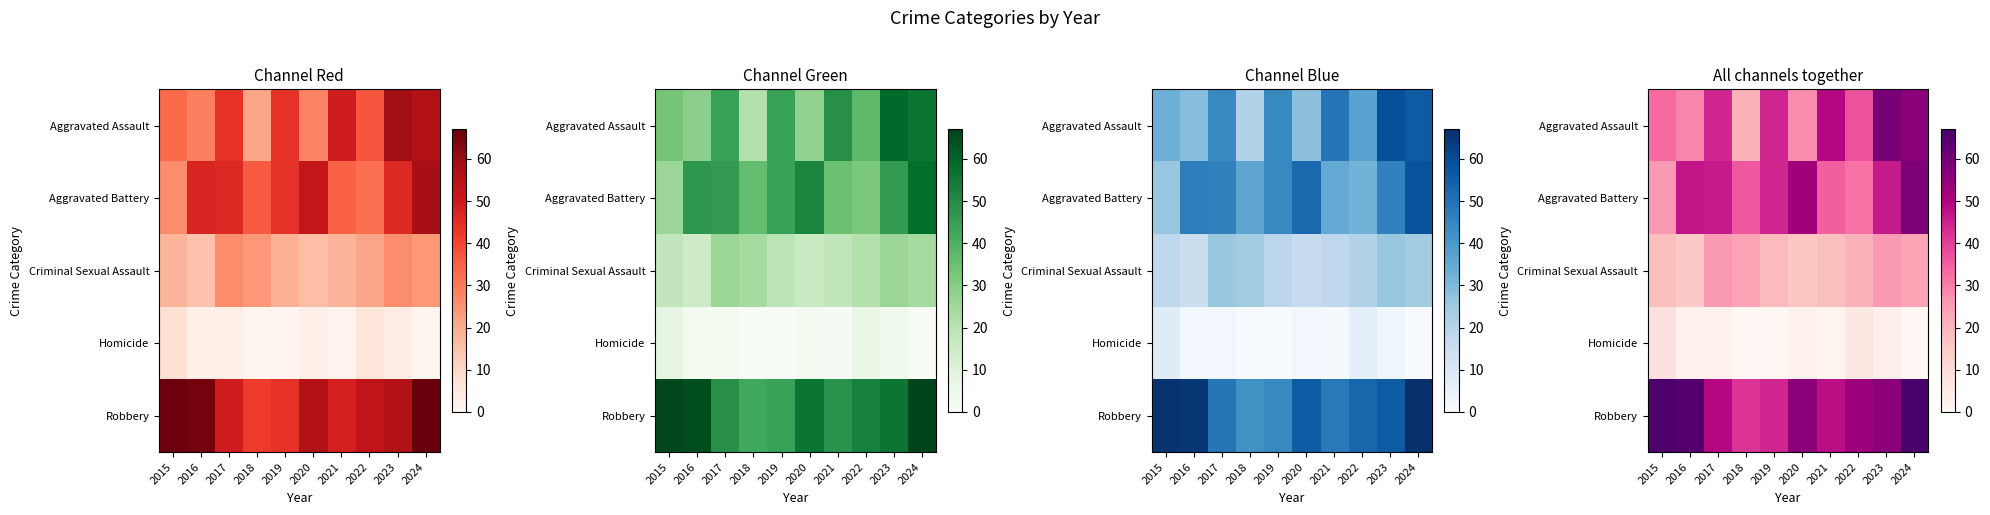

What is the sum of all Criminal Sexual Assault values?

207